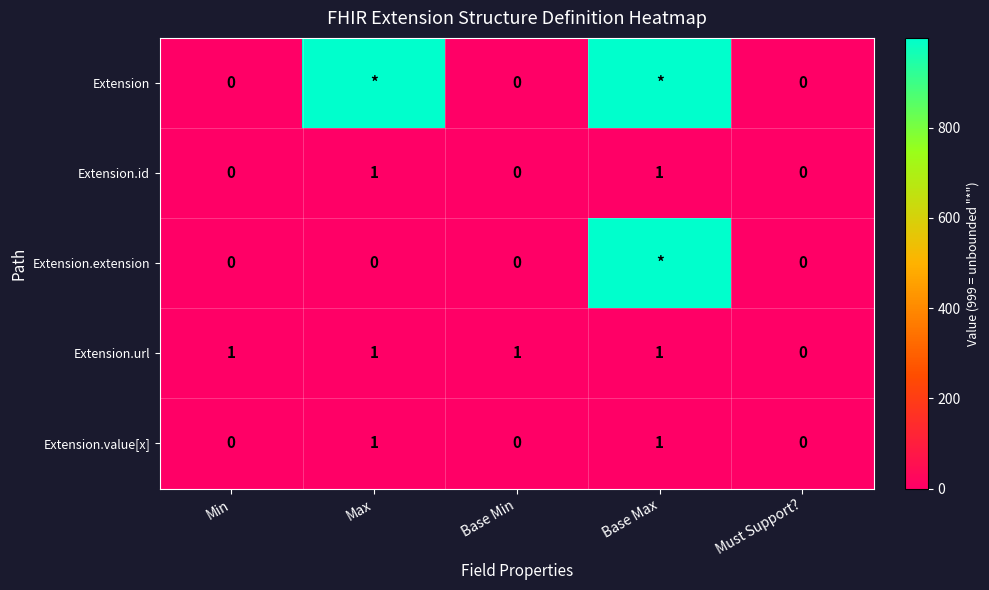

At which label does Extension.url reach its minimum?

Must Support?